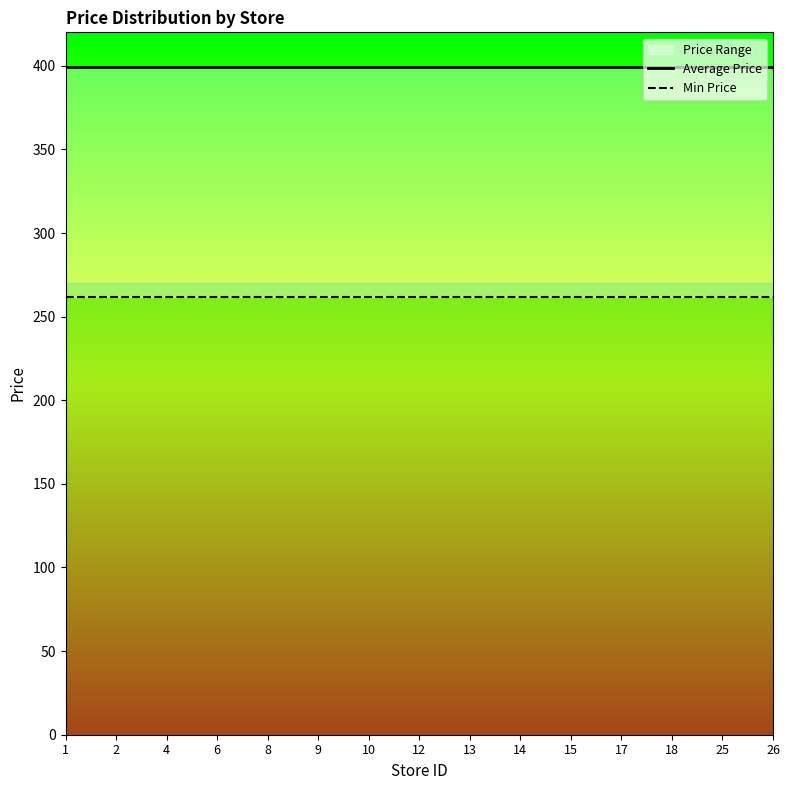

What is the value of the Min Price point at the 14th from the left?

262